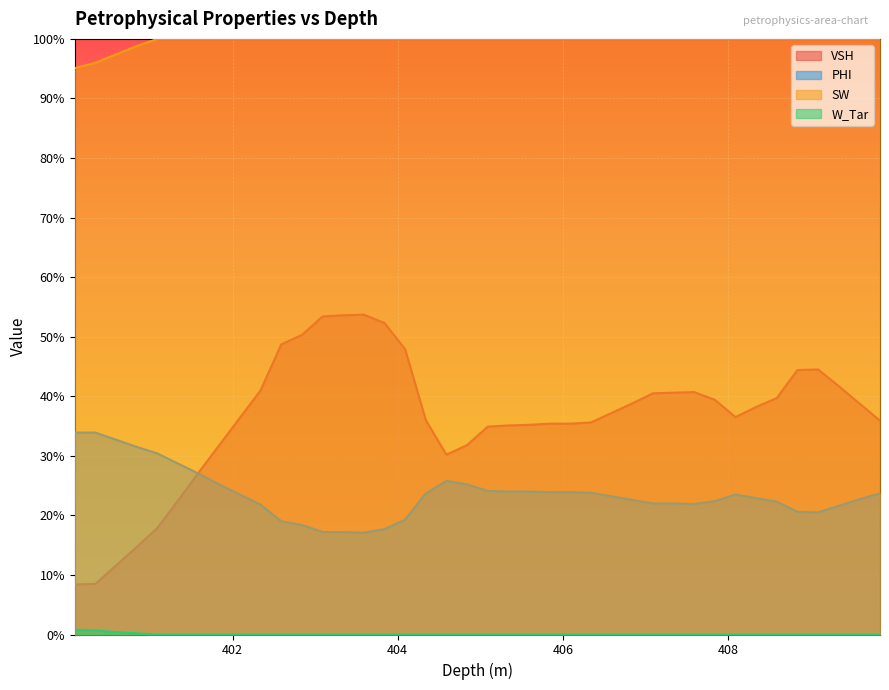

What is the total value across all series at 403.84?

1.7